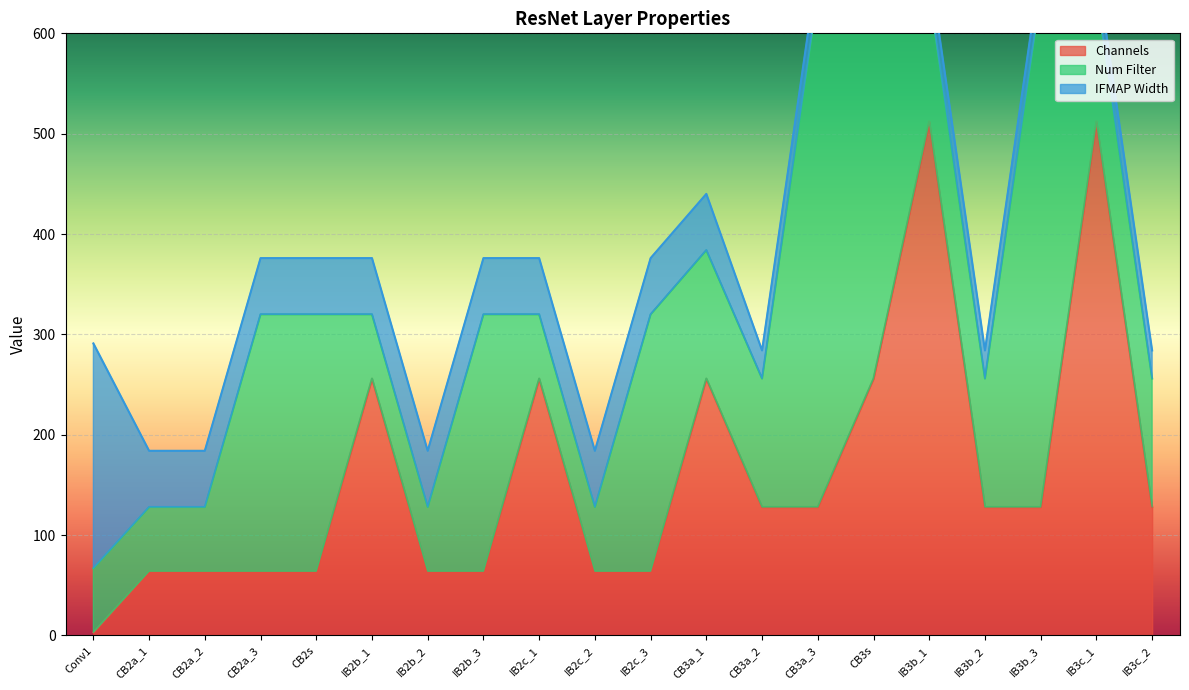

At which label does Channels reach its minimum?

Conv1